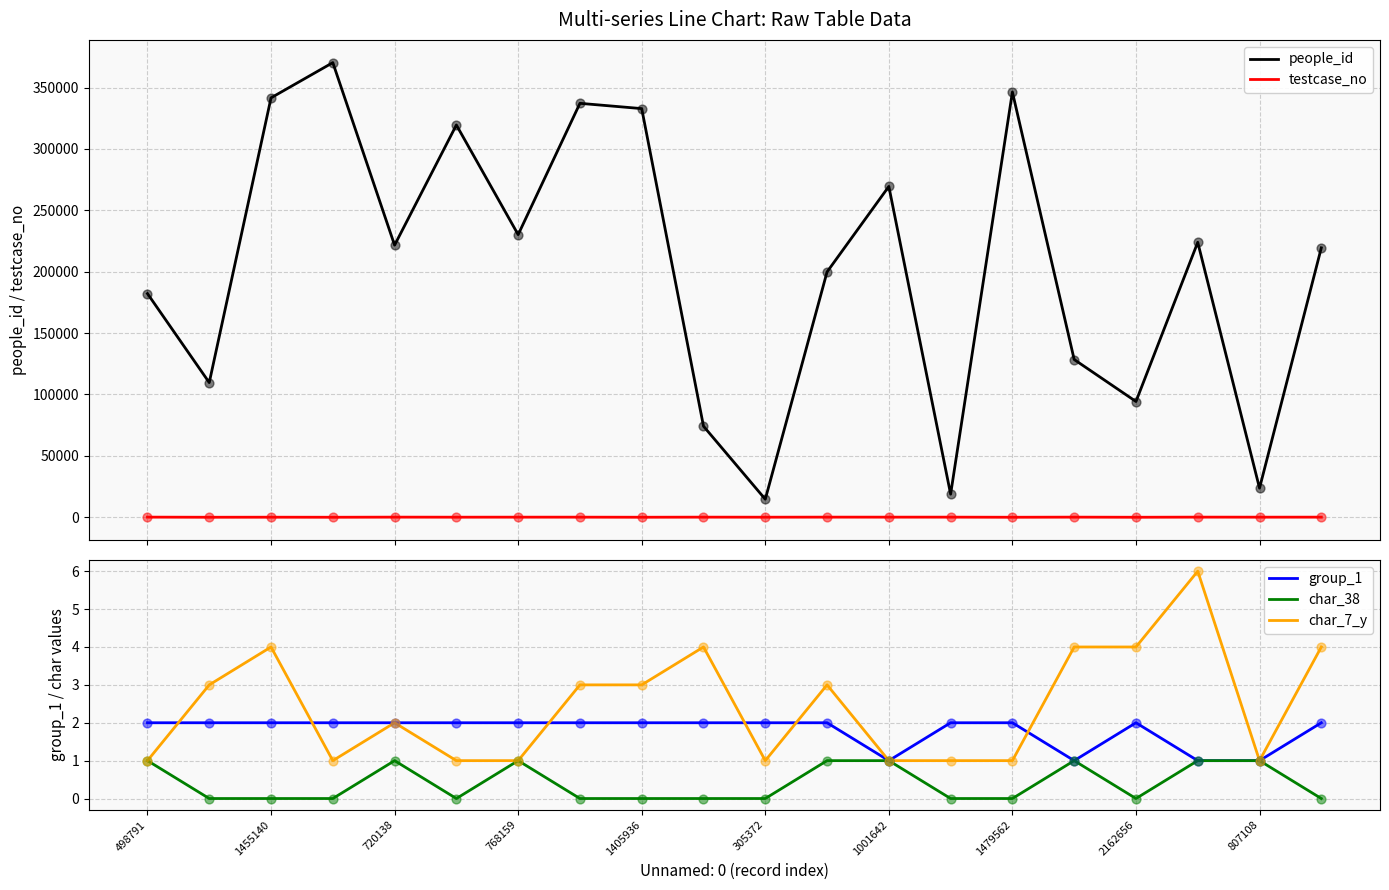

Which series has the largest total across all categories?

people_id